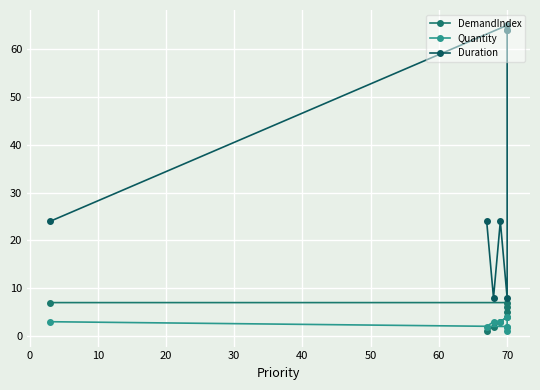

What is the difference between the Duration values at 30 and 10?

40